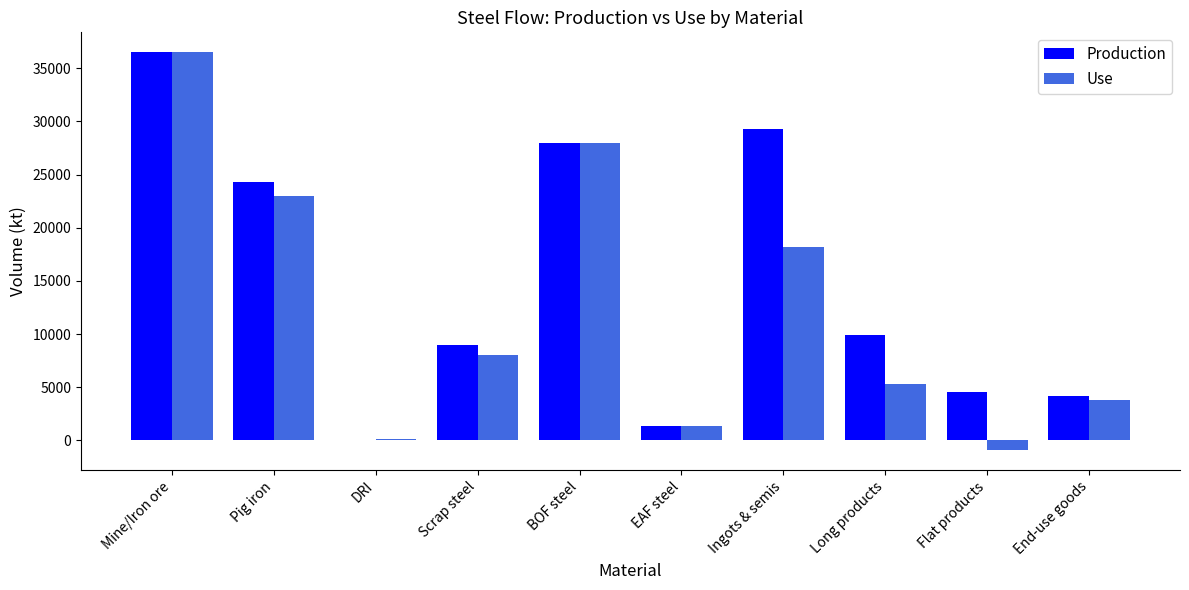

Which series changed the most between Pig iron and Long products?

Use